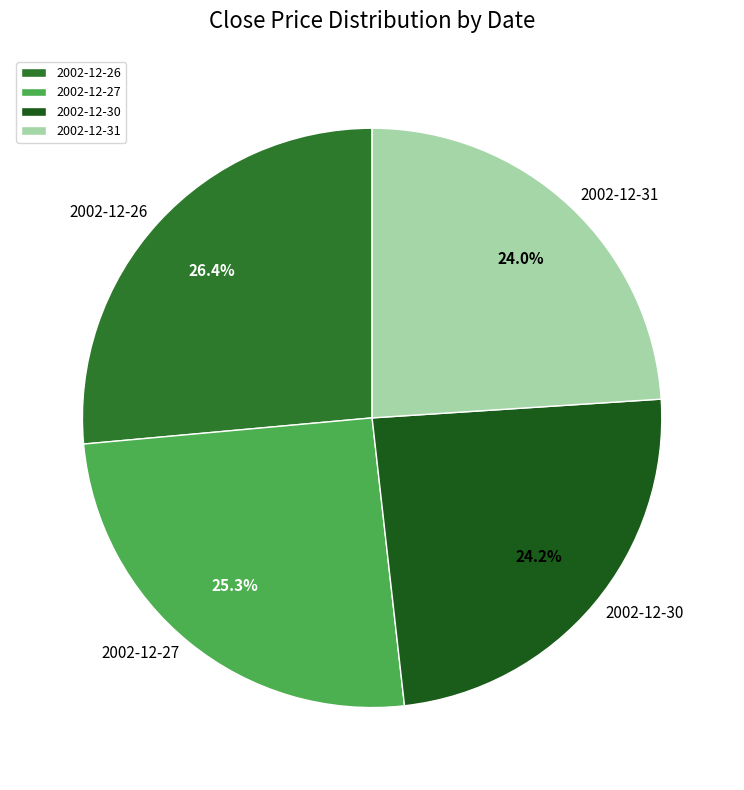

To the nearest percent, what is the difference between the largest and smallest slice percentages?

2%